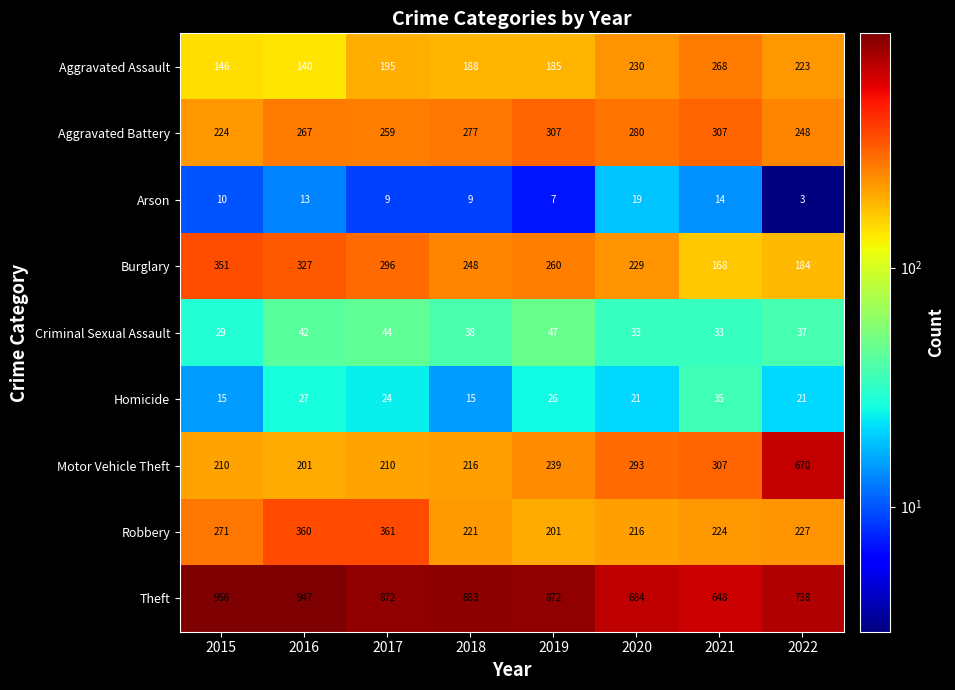

The value of Aggravated Assault at 2019 is 56. True or false?

False